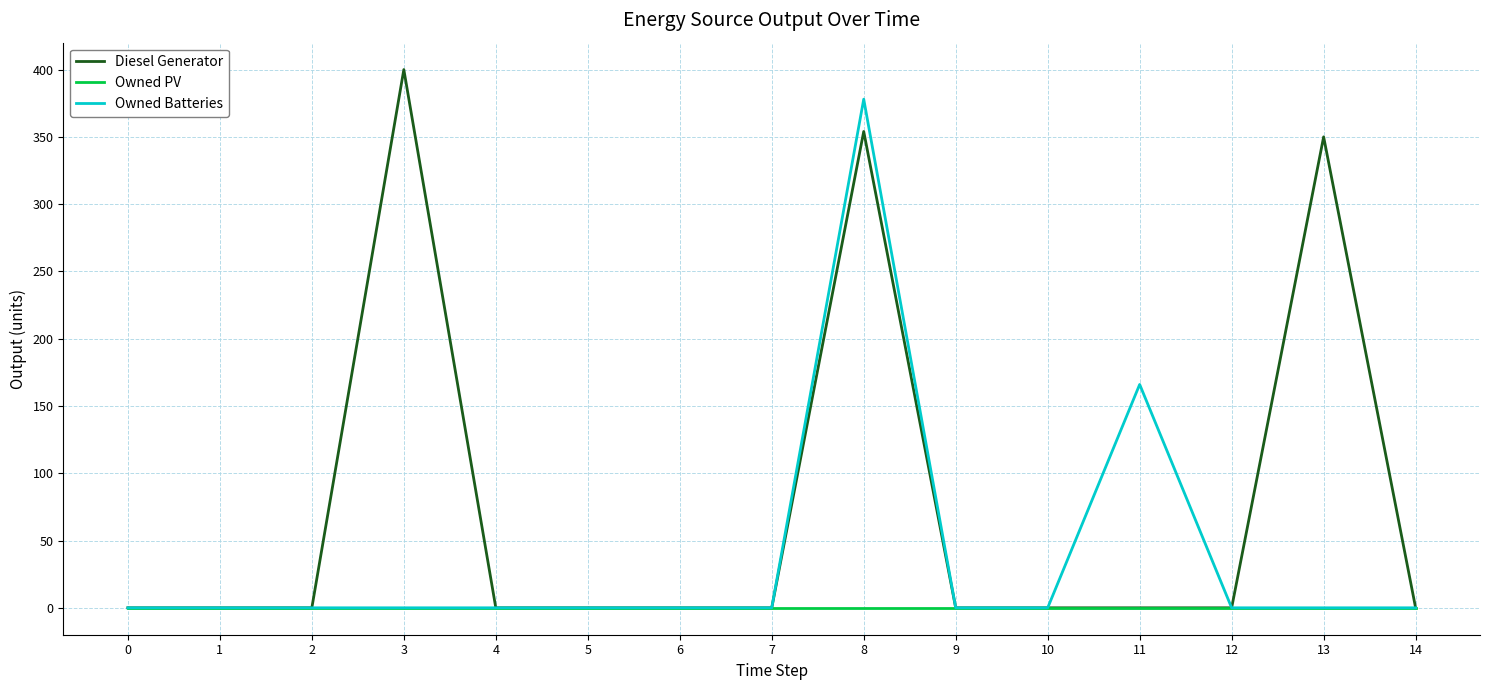

What is the difference between the highest and lowest values at 3?

400